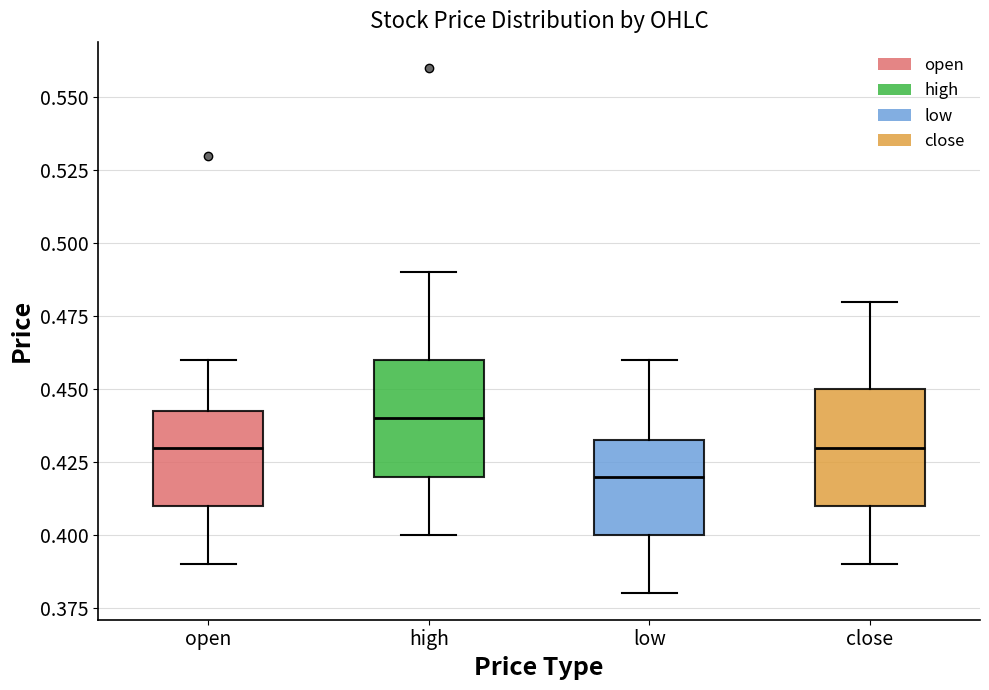

Where is the upper edge of the box for open on the y-axis? The values are not printed on the chart, so give them approximately, as read against the axis.

0.445